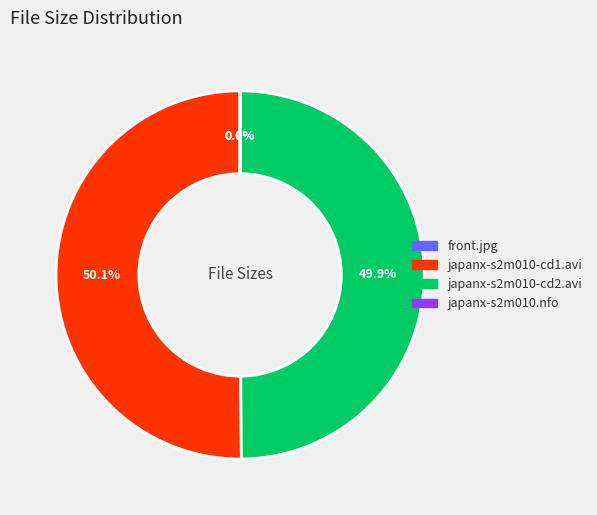

How much of the chart is everything except japanx-s2m010-cd2.avi?

50.1%